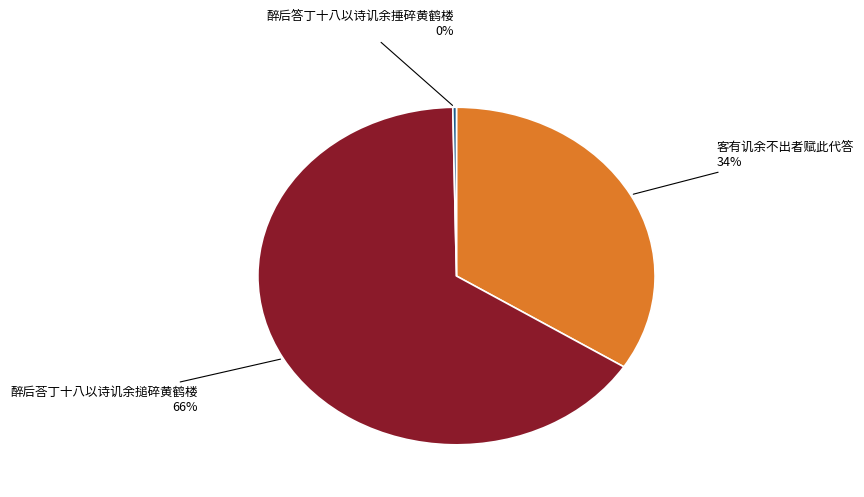

To the nearest percent, what portion does 醉后荅丁十八以诗讥余搥碎黄鹤楼 represent?

66%